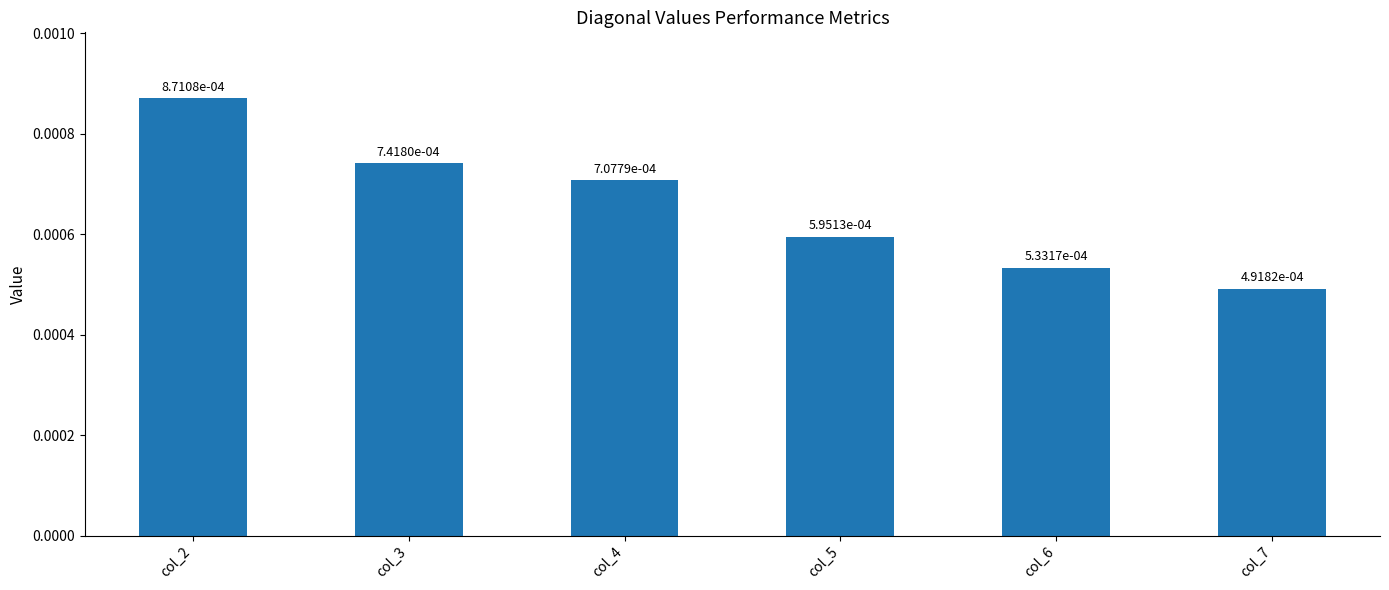

How many values are between 0 and 1?

6